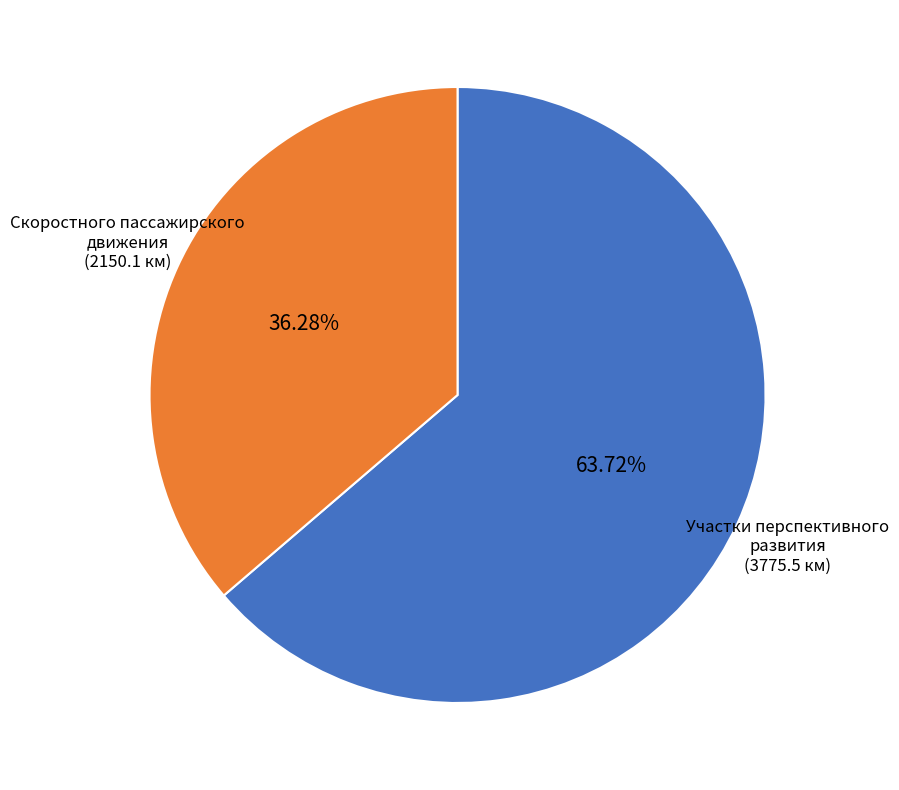

Does any single category account for the majority?

Yes